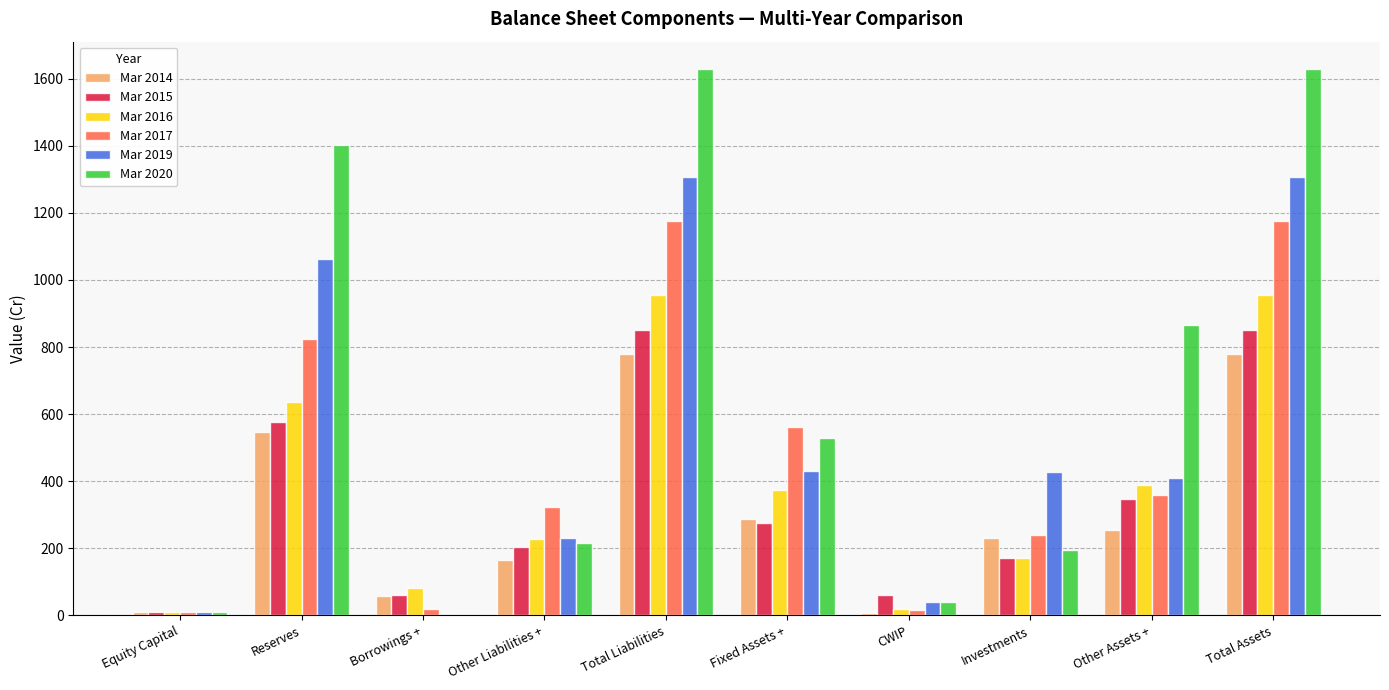

Which series has the largest total across all categories?

Mar 2020